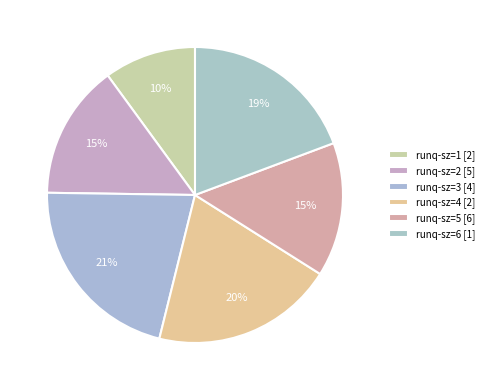

Count the number of slices in the pie.

6